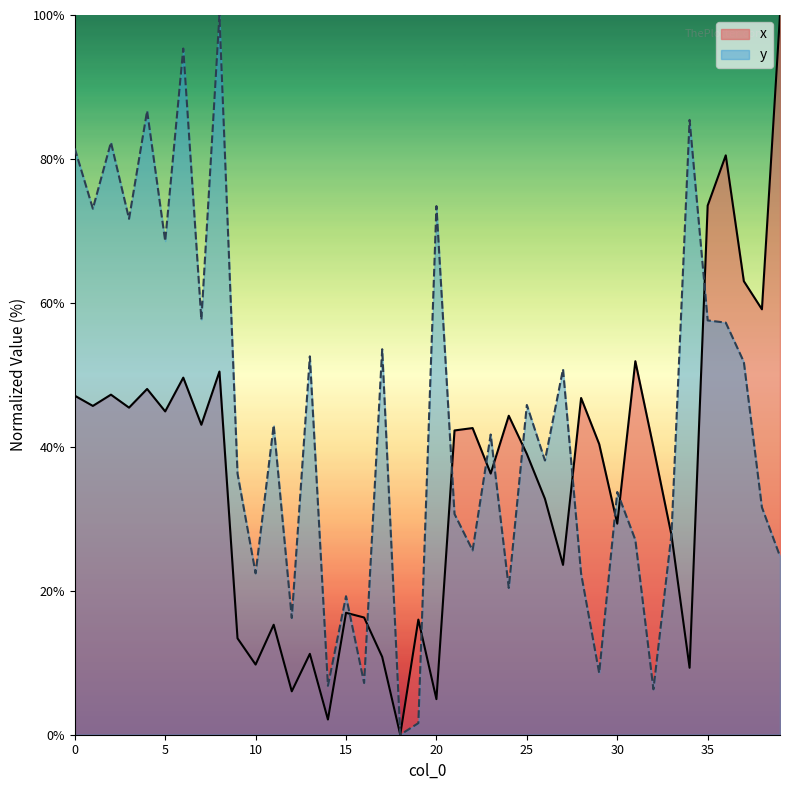

Read the x value at 27.

23.6